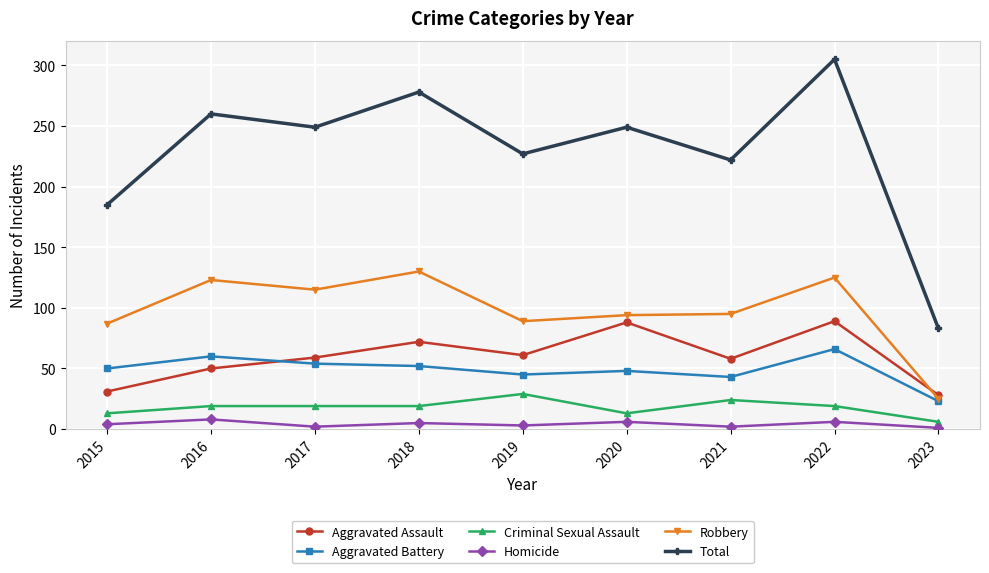

How many data points in Total are less than 249?

4